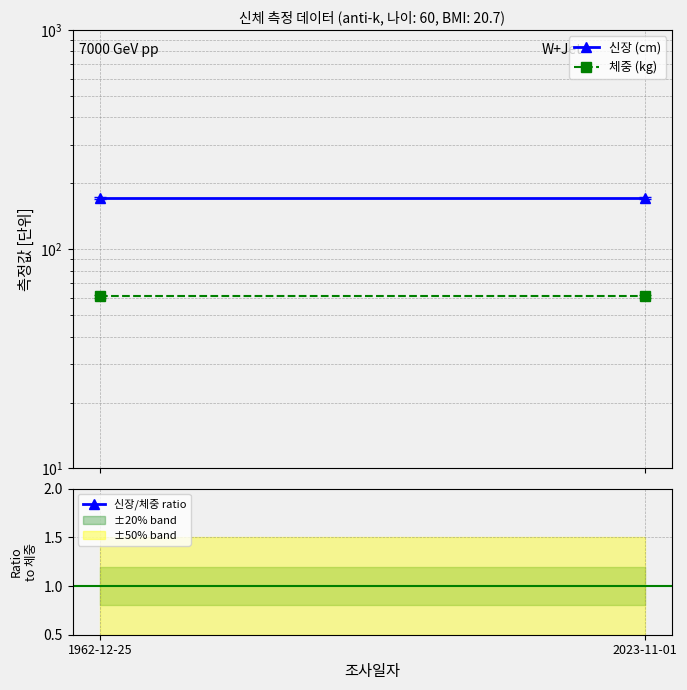

What is the value of the 신장 (cm) point at the 2nd from the left?

172.0